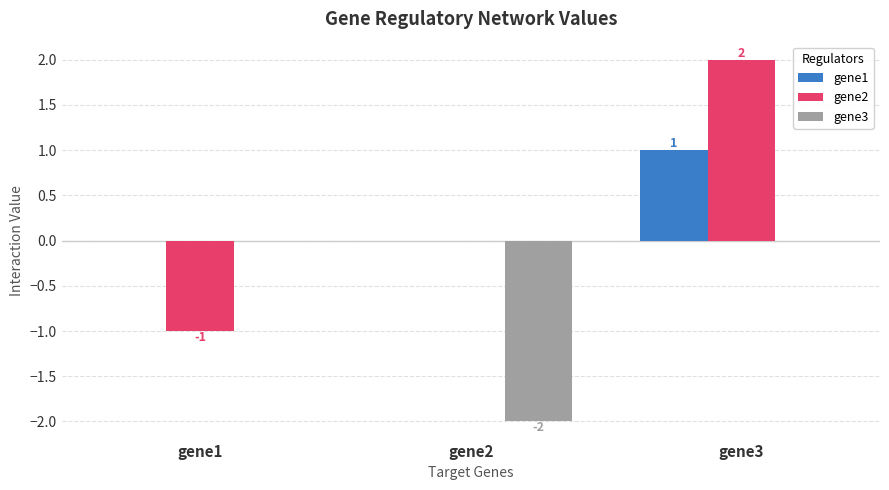

Which series has the largest range (max minus min)?

gene2